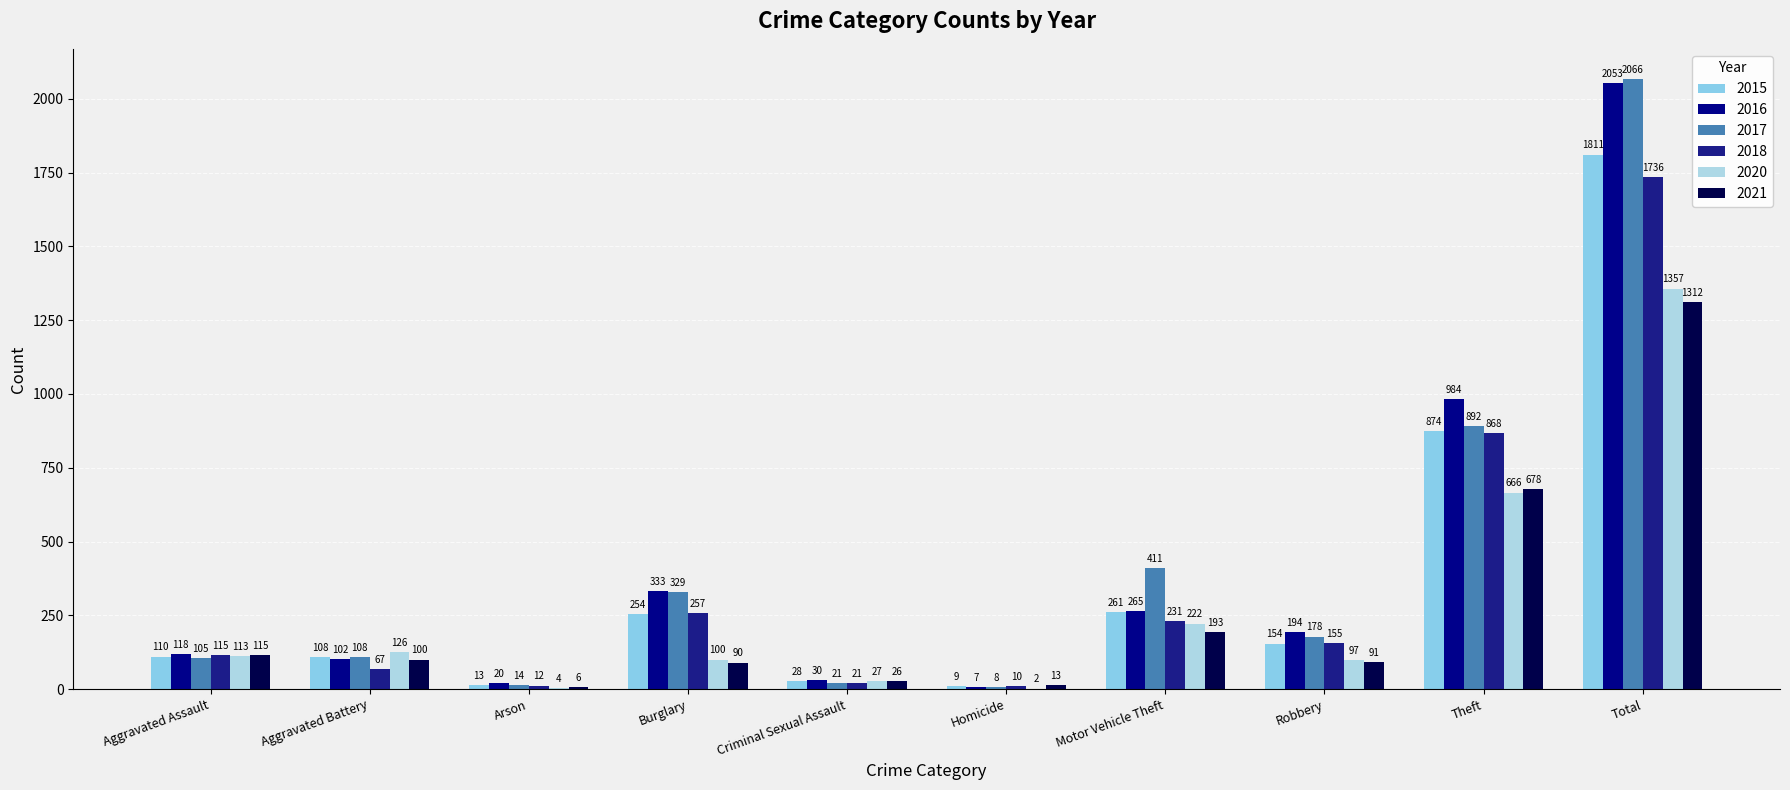

Reading right to left, transcribe all the data shown in this chart.

2015: Total=1811	Theft=874	Robbery=154	Motor Vehicle Theft=261	Homicide=9	Criminal Sexual Assault=28	Burglary=254	Arson=13	Aggravated Battery=108	Aggravated Assault=110
2016: Total=2053	Theft=984	Robbery=194	Motor Vehicle Theft=265	Homicide=7	Criminal Sexual Assault=30	Burglary=333	Arson=20	Aggravated Battery=102	Aggravated Assault=118
2017: Total=2066	Theft=892	Robbery=178	Motor Vehicle Theft=411	Homicide=8	Criminal Sexual Assault=21	Burglary=329	Arson=14	Aggravated Battery=108	Aggravated Assault=105
2018: Total=1736	Theft=868	Robbery=155	Motor Vehicle Theft=231	Homicide=10	Criminal Sexual Assault=21	Burglary=257	Arson=12	Aggravated Battery=67	Aggravated Assault=115
2020: Total=1357	Theft=666	Robbery=97	Motor Vehicle Theft=222	Homicide=2	Criminal Sexual Assault=27	Burglary=100	Arson=4	Aggravated Battery=126	Aggravated Assault=113
2021: Total=1312	Theft=678	Robbery=91	Motor Vehicle Theft=193	Homicide=13	Criminal Sexual Assault=26	Burglary=90	Arson=6	Aggravated Battery=100	Aggravated Assault=115